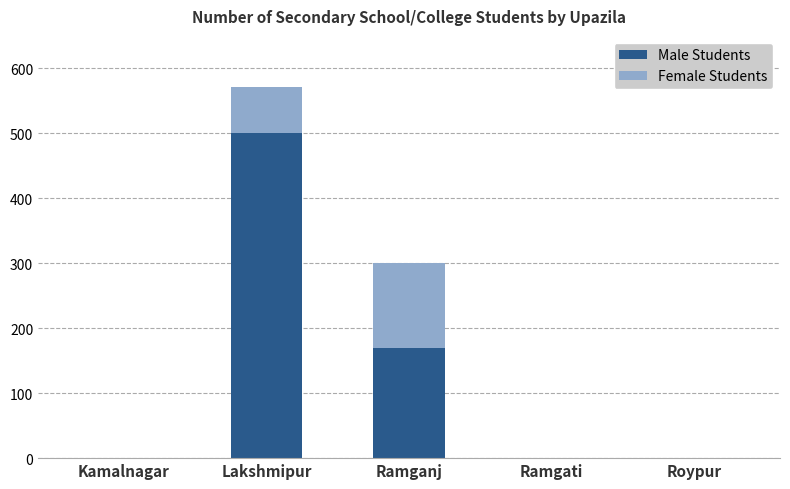

True or false: Male Students has a value of 170 at Ramganj.

True